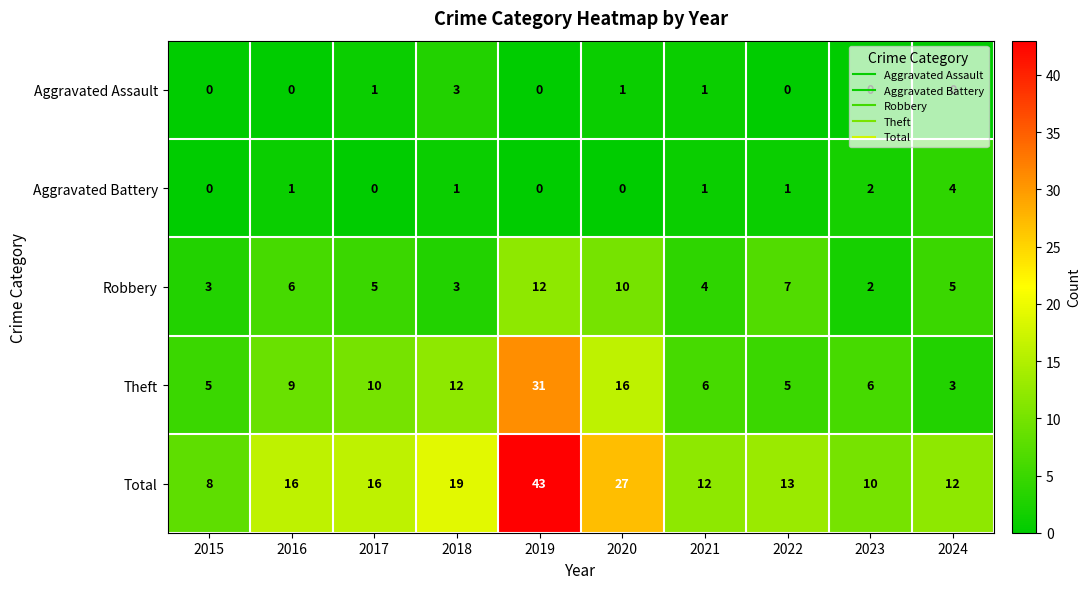

The value of Theft at 2020 is 16. True or false?

True